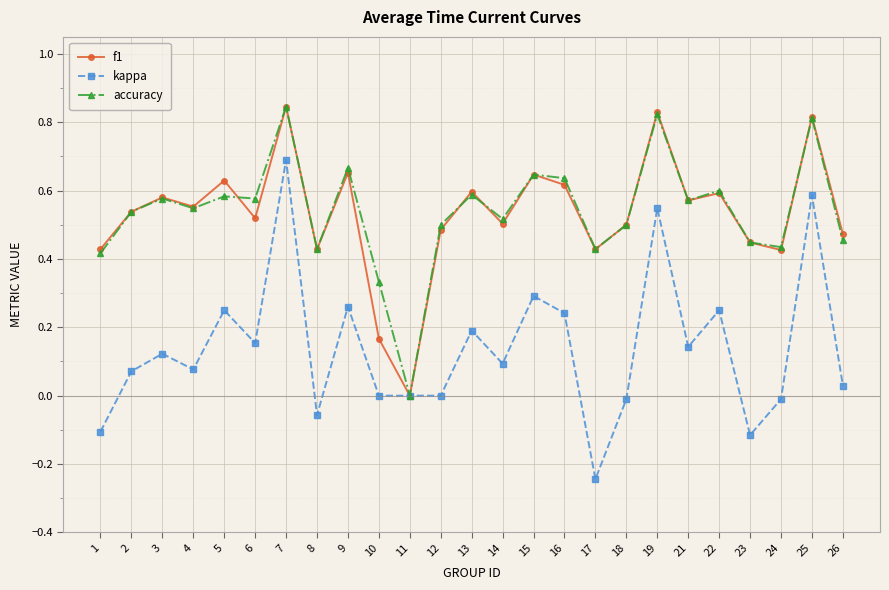

True or false: accuracy has more than 2 points higher than both neighbors.

True